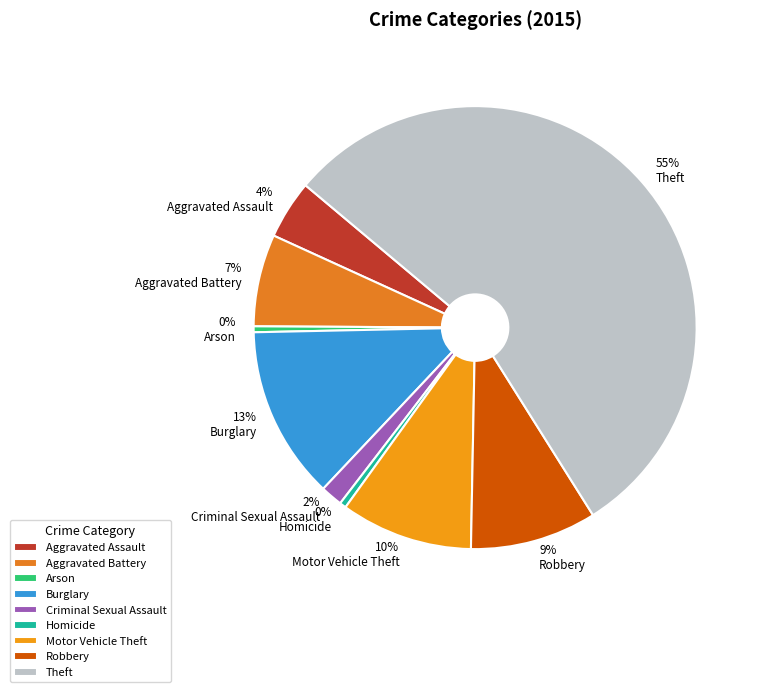

What is the smallest slice in the pie chart?

Arson